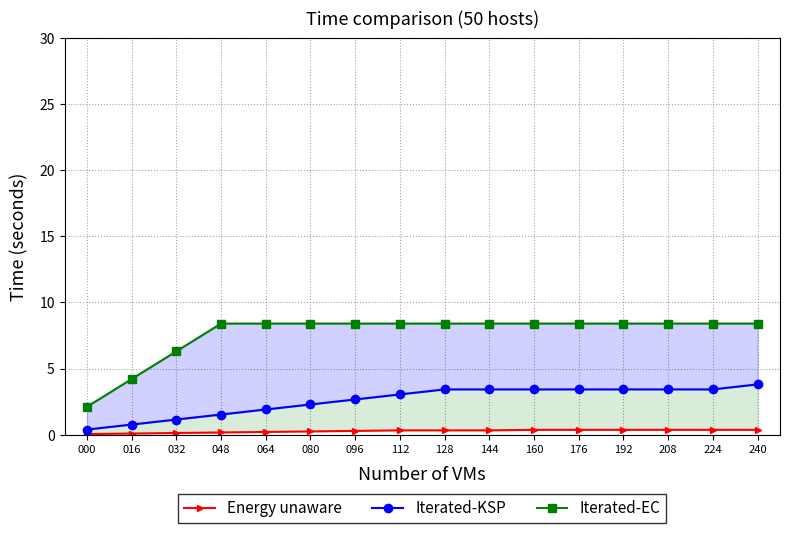

What is the difference between the maximum and minimum values in the Iterated-EC series?

6.3